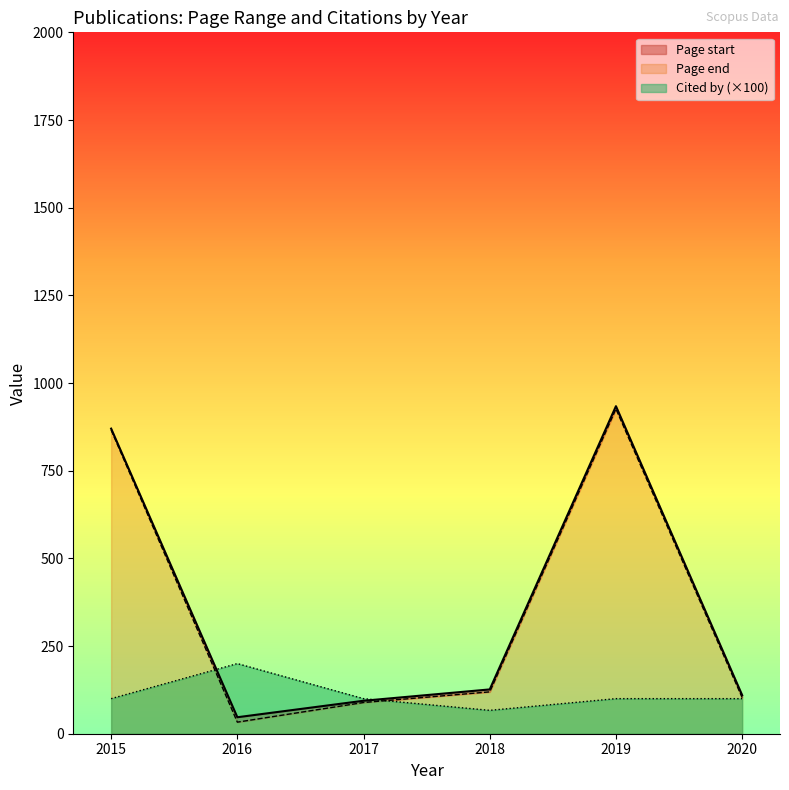

Which series has the largest range (max minus min)?

Page end